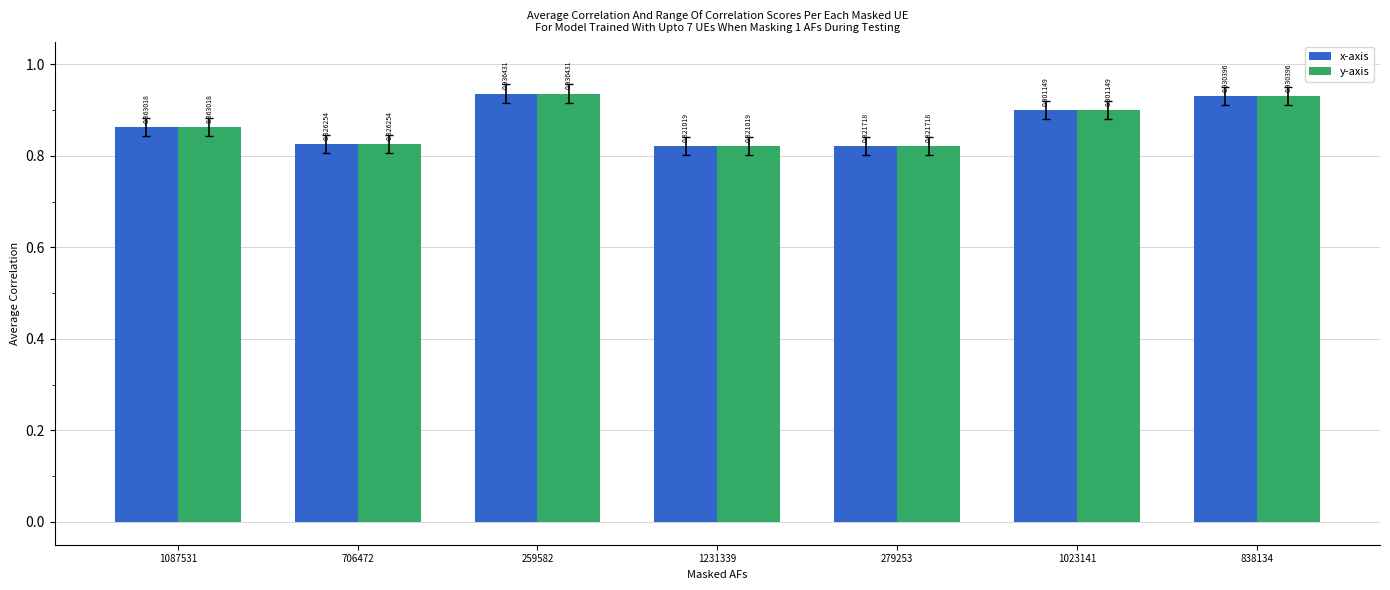

Is it true that y-axis equals 1.5 at 259582?

False